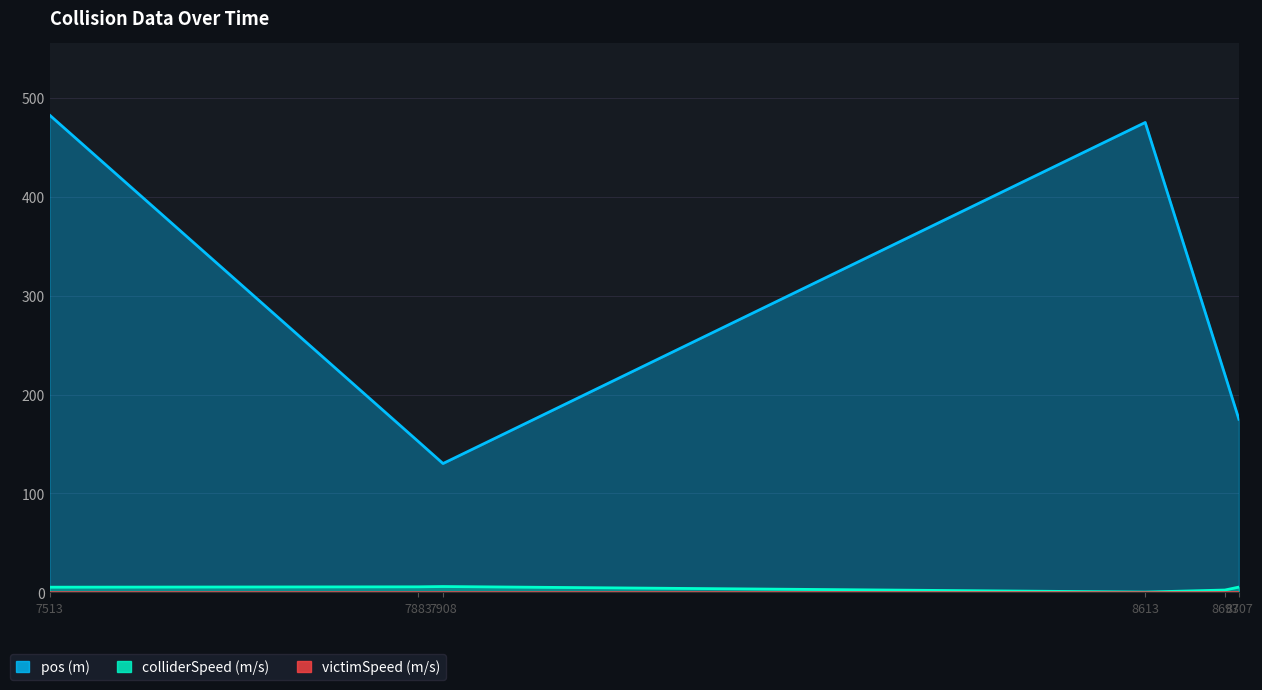

At which category is the sum across all series the highest?

7513.0